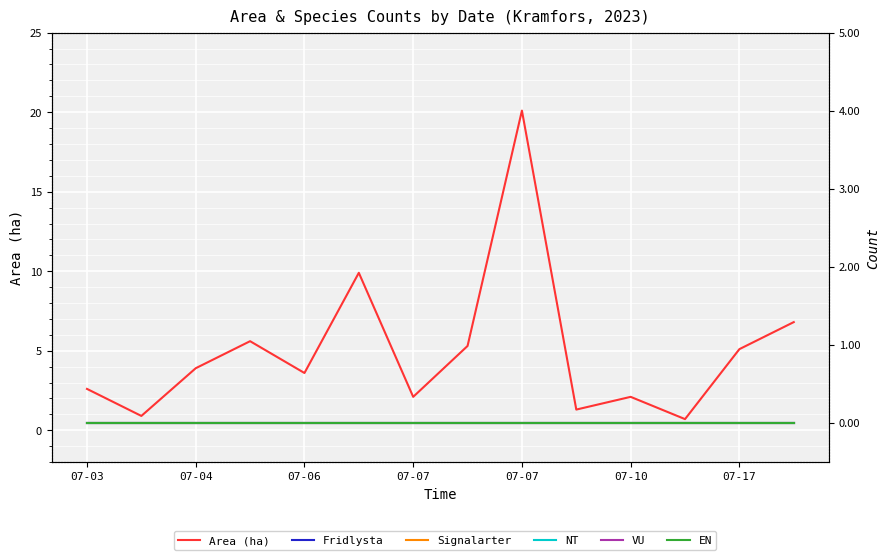

What is the label of the 8th point from the left?

7